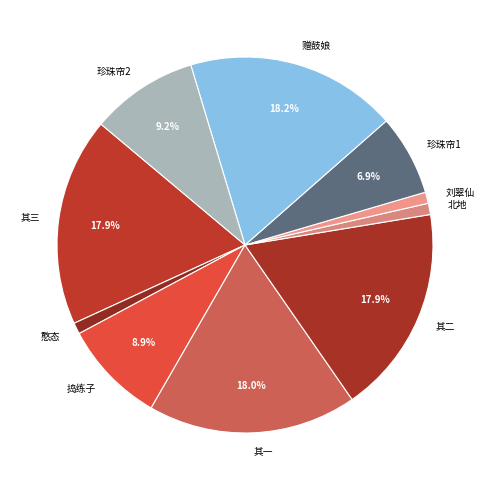

Between 刘翠仙 and 其三, which is larger?

其三